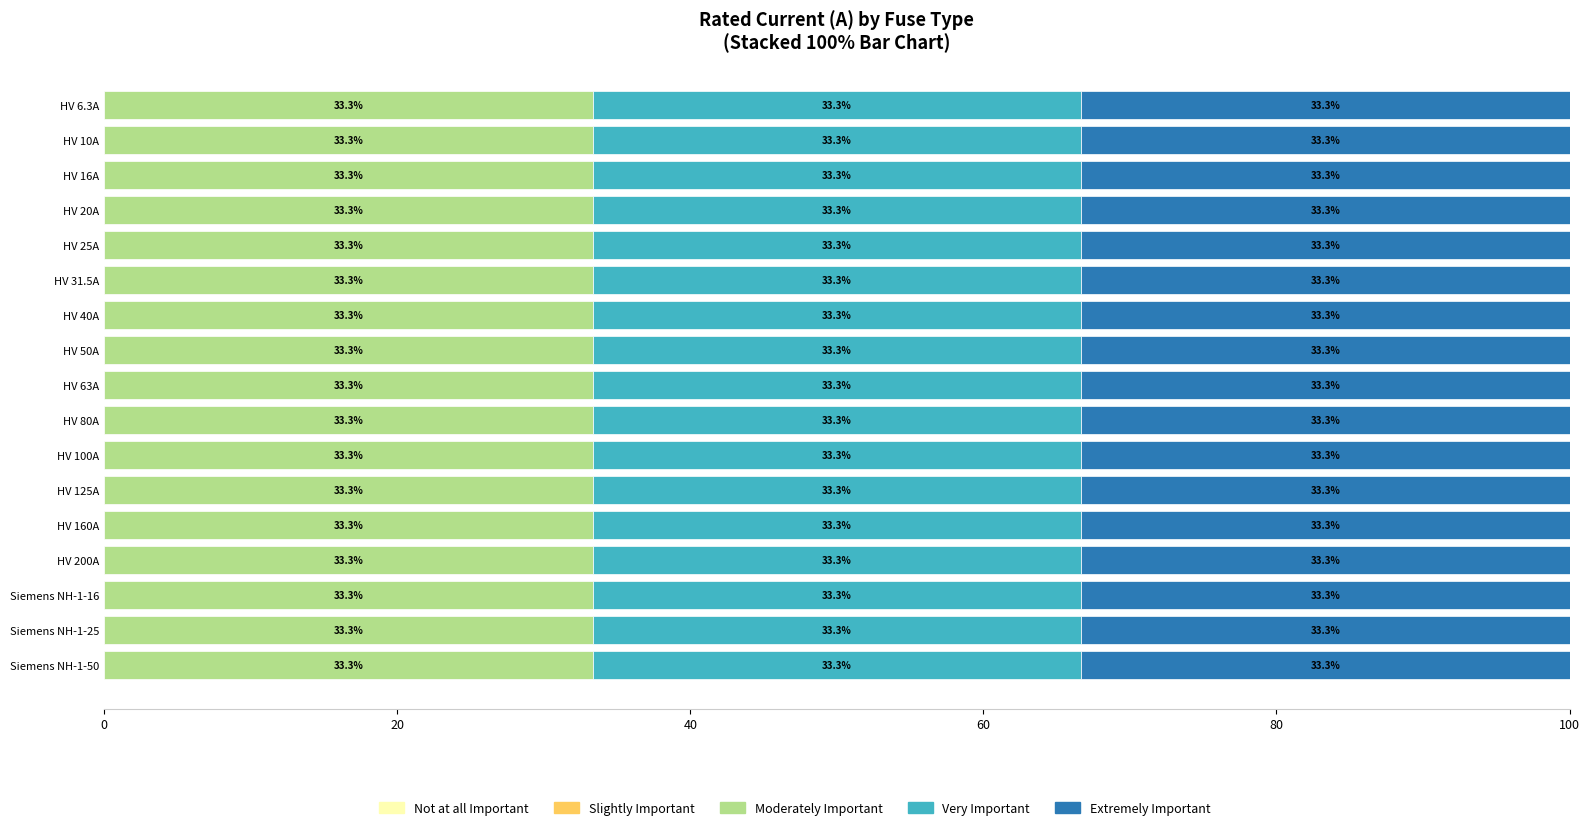

Is the value of Slightly Important at HV 16A greater than the value of Moderately Important at HV 200A?

No